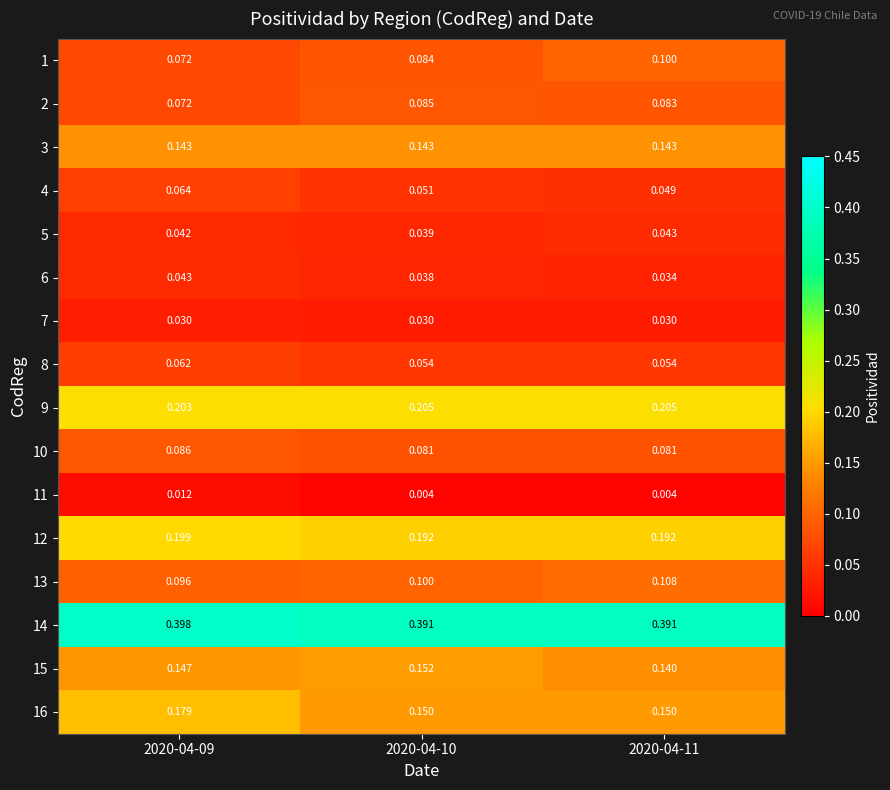

Which series has the largest total across all categories?

14